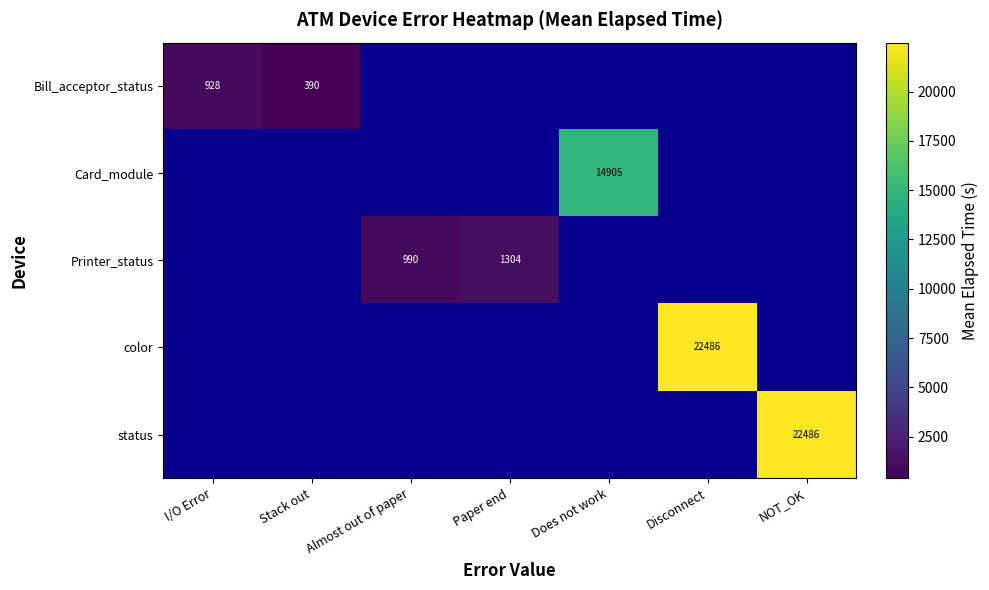

Is it true that Bill_acceptor_status equals 1444.9 at I/O Error?

False